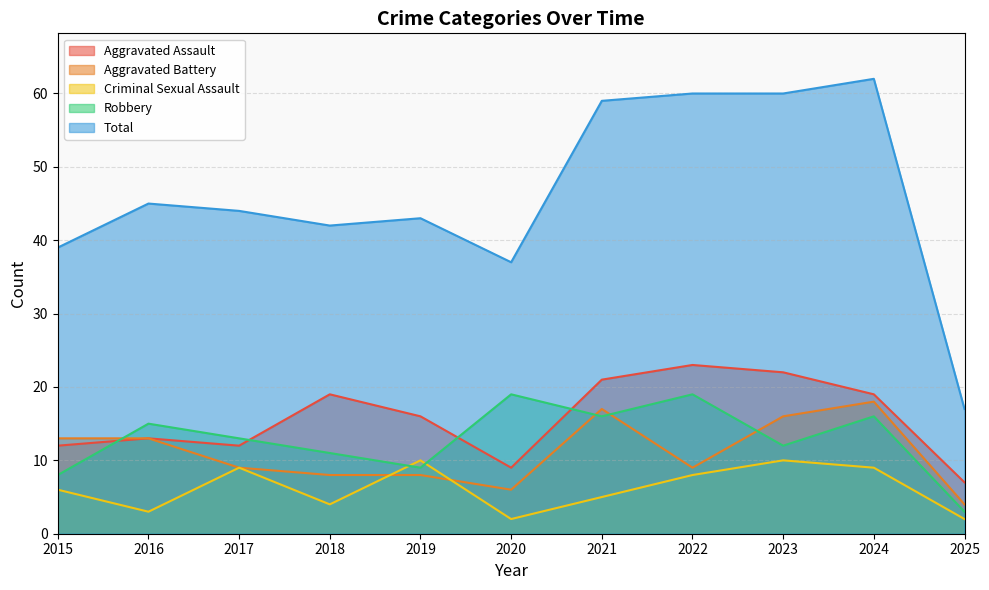

Reading right to left, extract all data points from this chart.

Aggravated Assault: 2025=7	2024=19	2023=22	2022=23	2021=21	2020=9	2019=16	2018=19	2017=12	2016=13	2015=12
Aggravated Battery: 2025=4	2024=18	2023=16	2022=9	2021=17	2020=6	2019=8	2018=8	2017=9	2016=13	2015=13
Criminal Sexual Assault: 2025=2	2024=9	2023=10	2022=8	2021=5	2020=2	2019=10	2018=4	2017=9	2016=3	2015=6
Robbery: 2025=3	2024=16	2023=12	2022=19	2021=16	2020=19	2019=9	2018=11	2017=13	2016=15	2015=8
Total: 2025=17	2024=62	2023=60	2022=60	2021=59	2020=37	2019=43	2018=42	2017=44	2016=45	2015=39